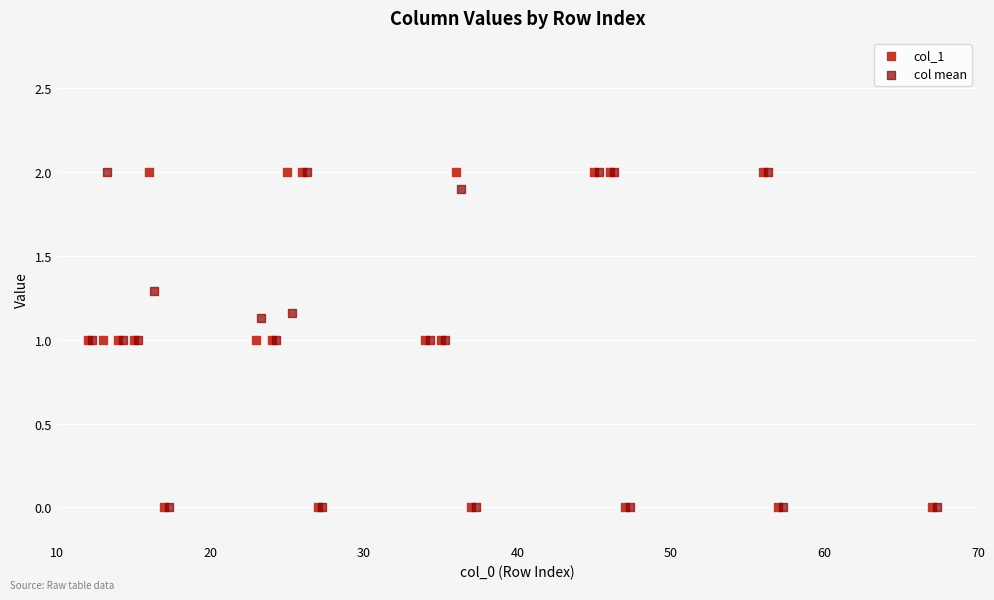

What are all the series names shown in the legend?

col_1, col mean